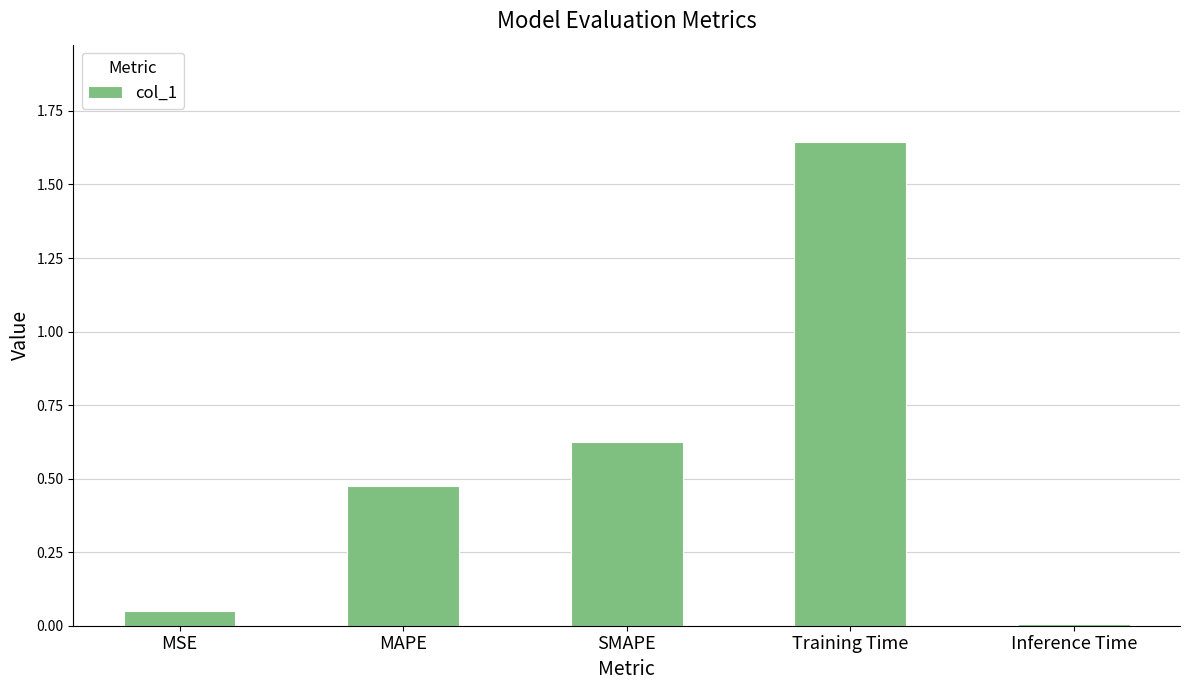

Which label corresponds to the largest value in the chart?

Training Time